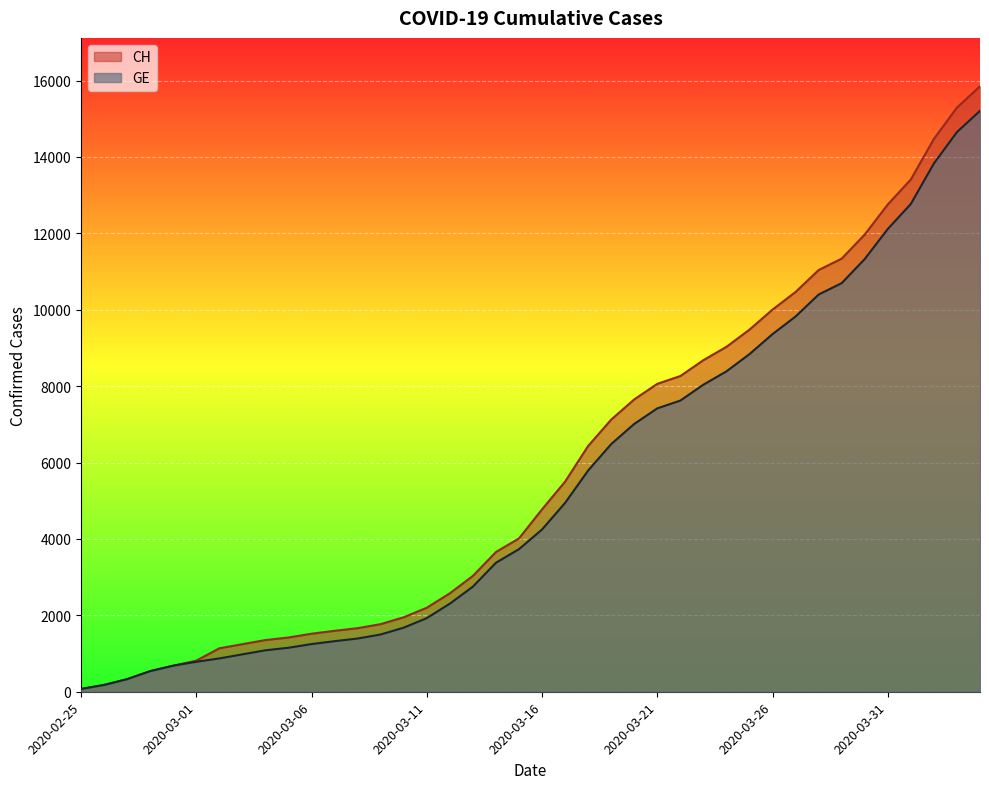

True or false: GE has more than 1 points higher than both neighbors.

False